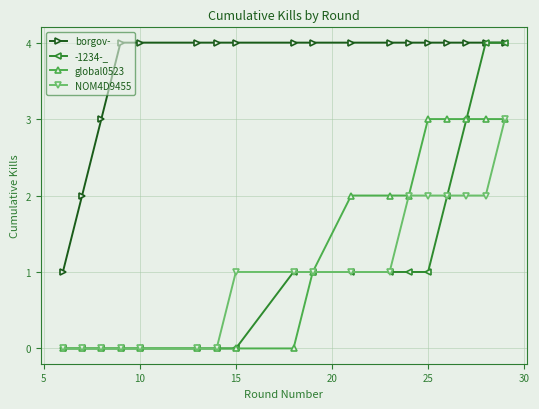

Which series has the largest total across all categories?

borgov-